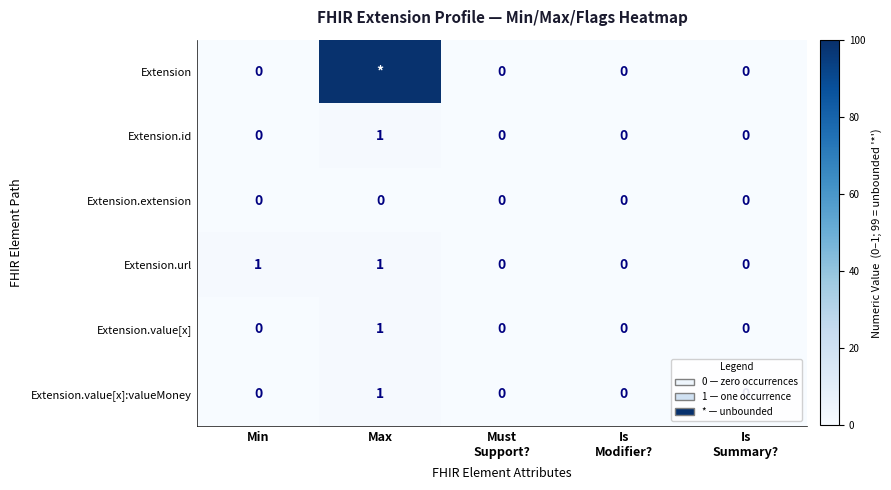

How many data points in Extension.url are above 0?

2